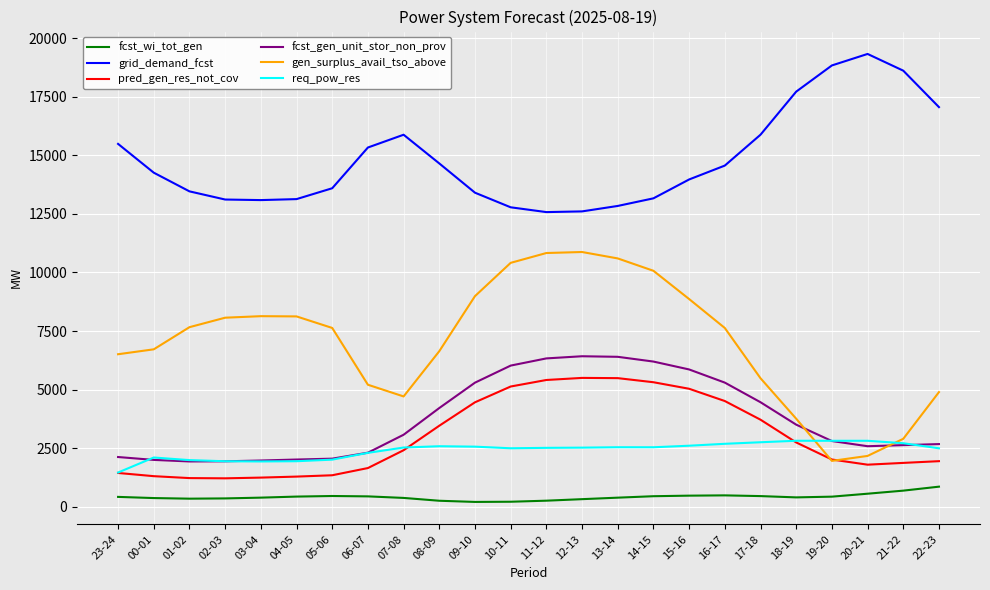

What is the greatest value displayed?

19336